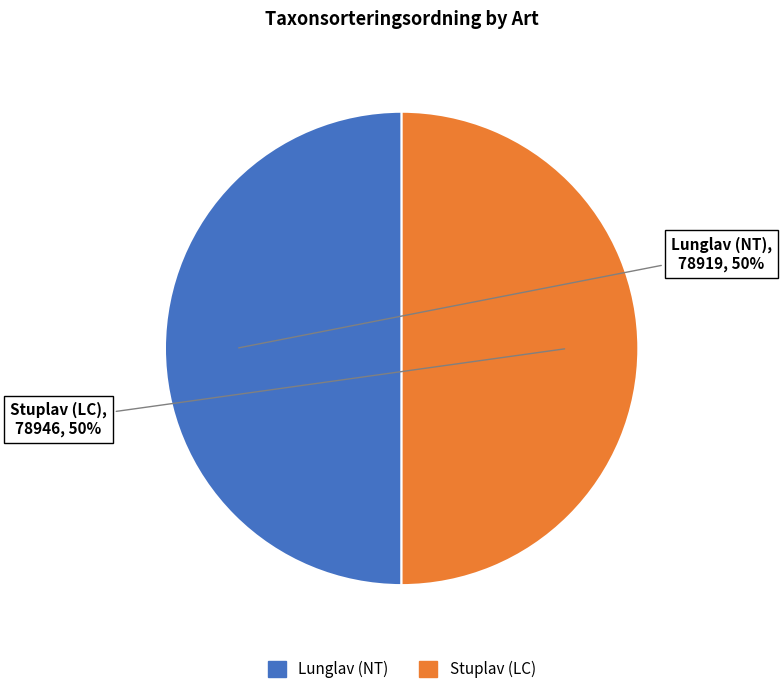

Count the number of slices in the pie.

2